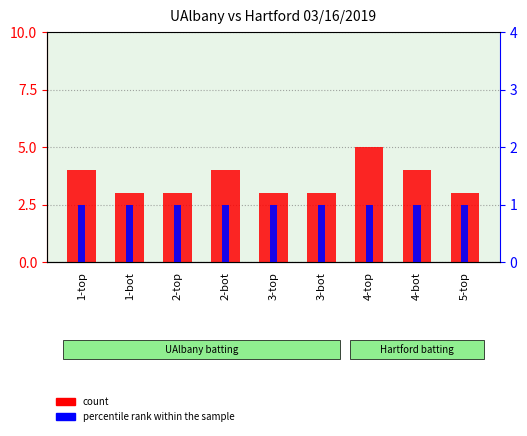

Are the bars horizontal?

No